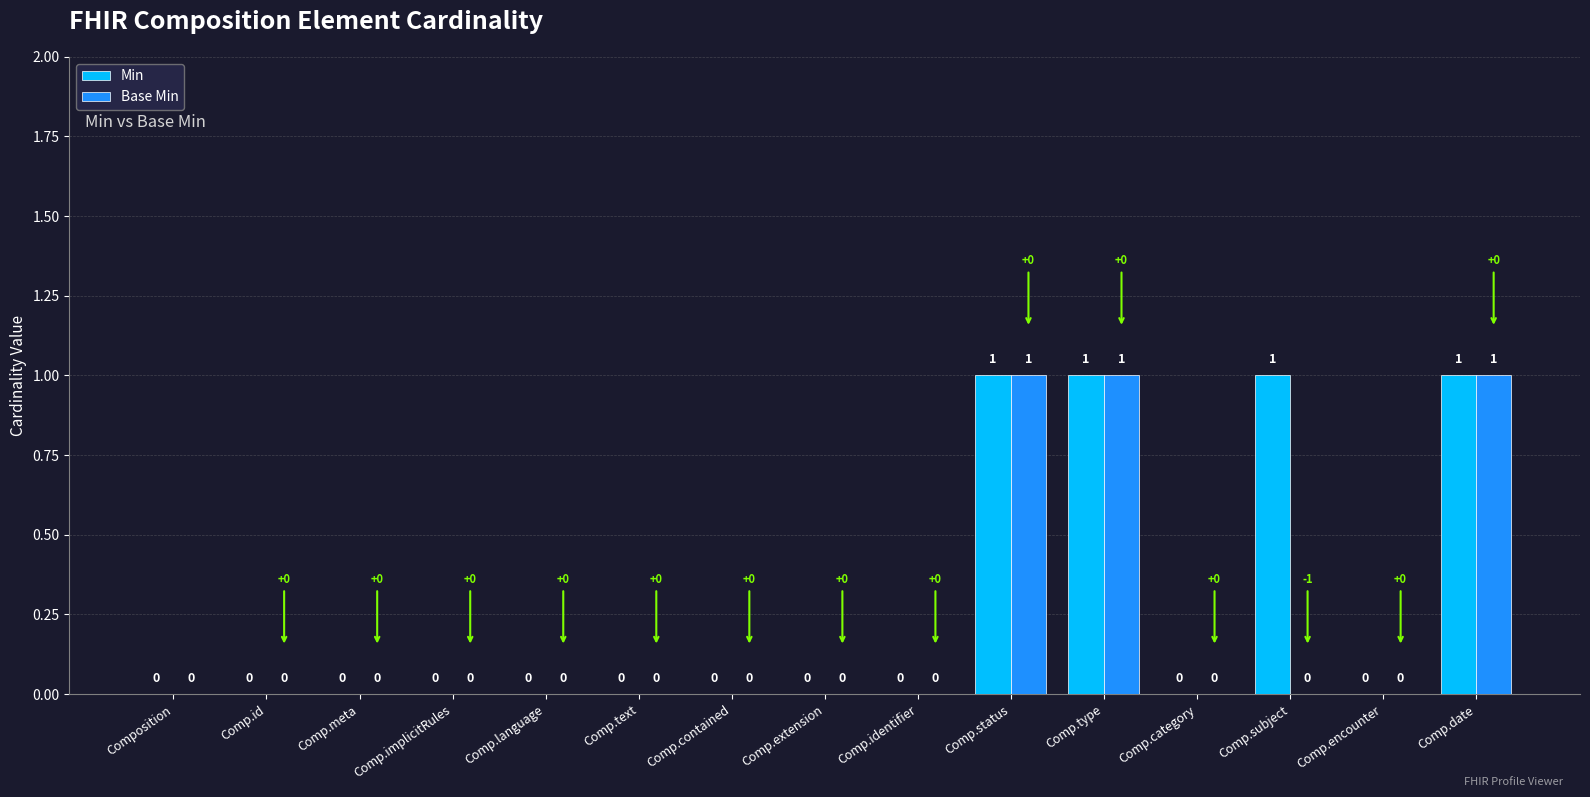

How many groups of bars are there?

15